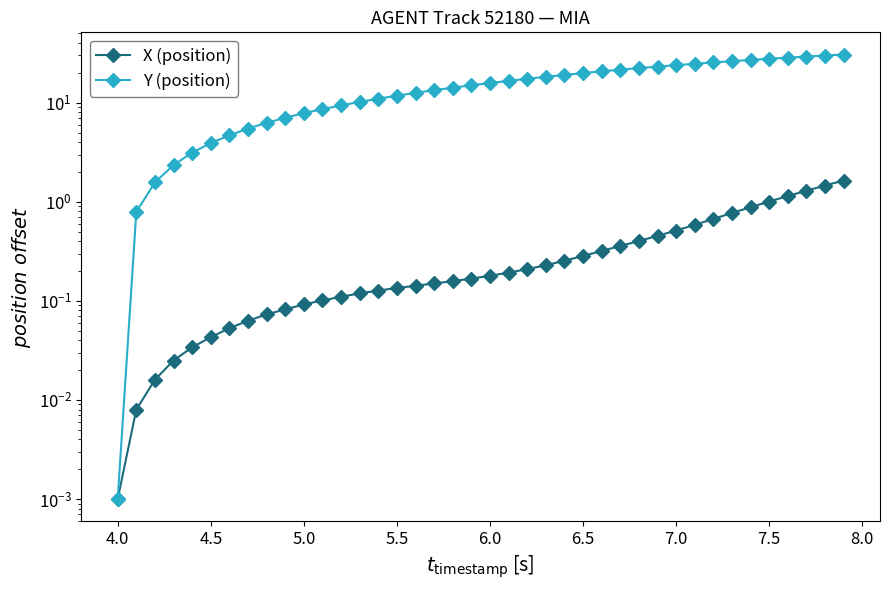

Which series has the largest total across all categories?

Y (position)